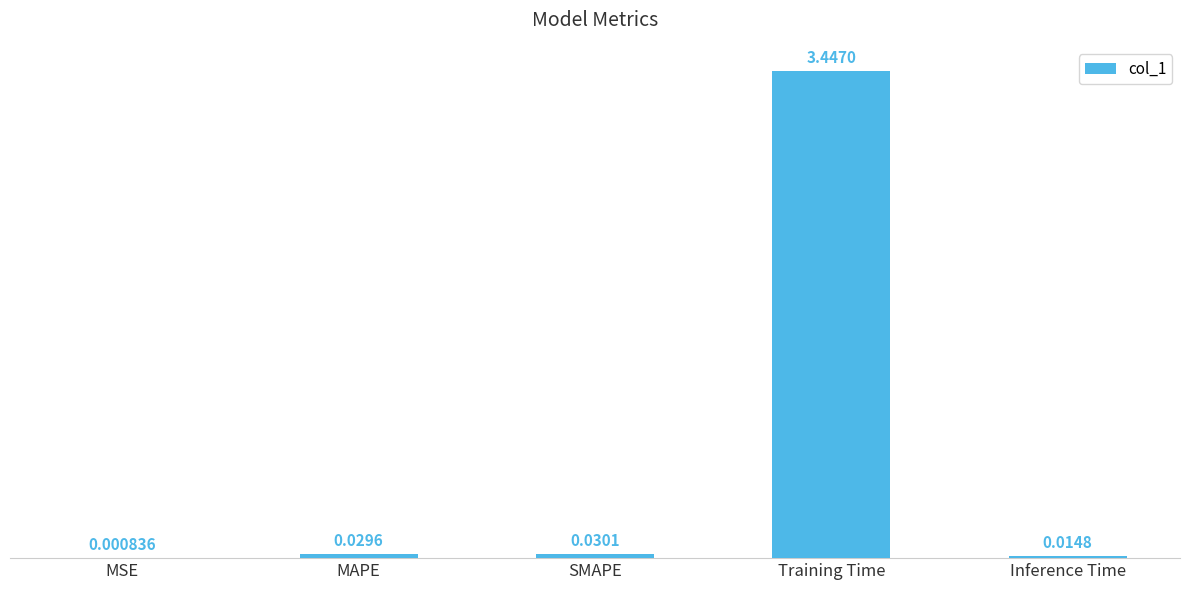

Which label corresponds to the largest value in the chart?

Training Time